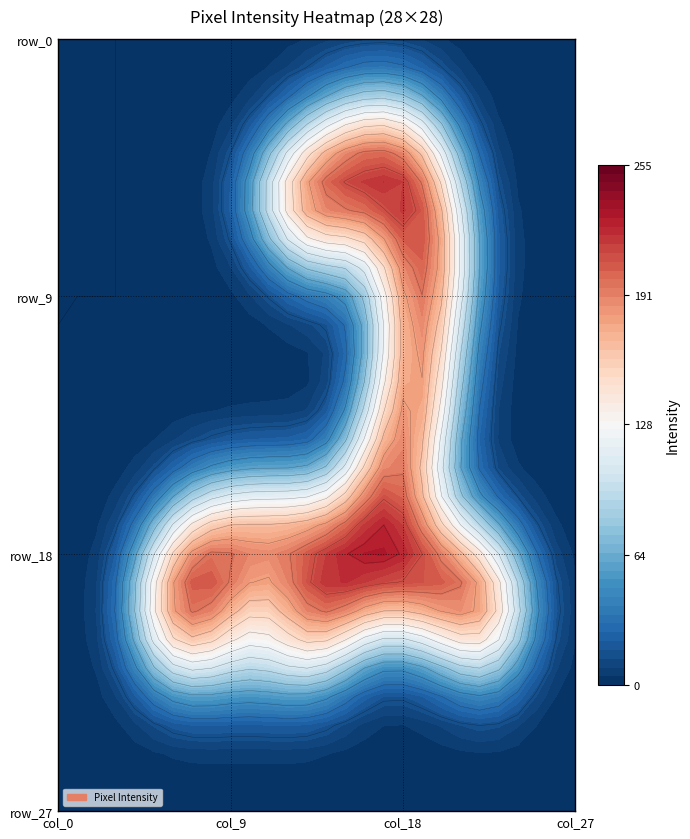

Where is row_21 nearest to the value 126?

20